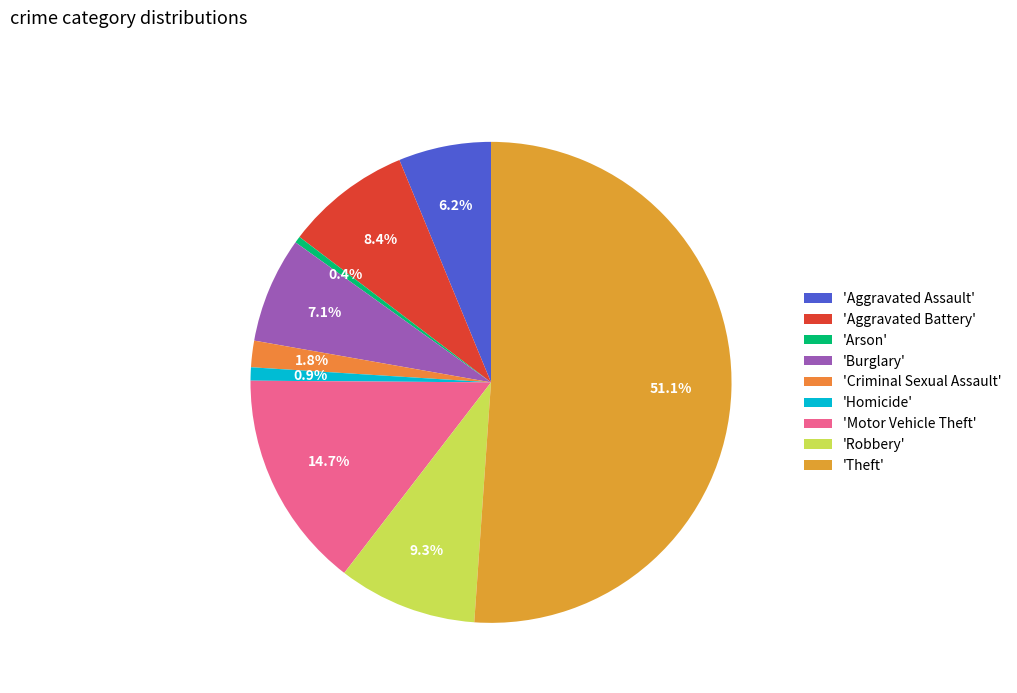

How many segments does this pie chart have?

9